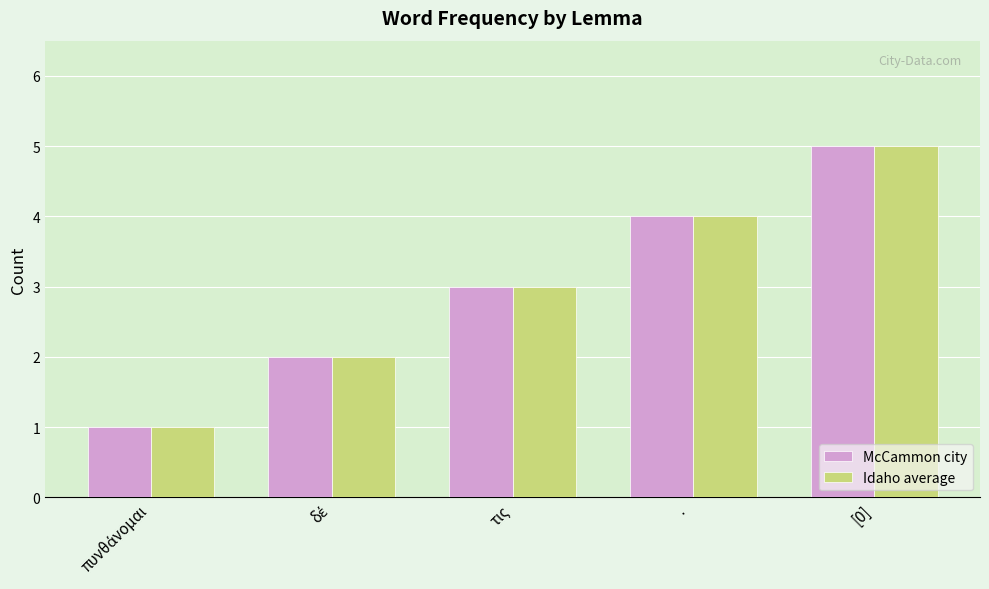

What is the total value across all series at [0]?

10